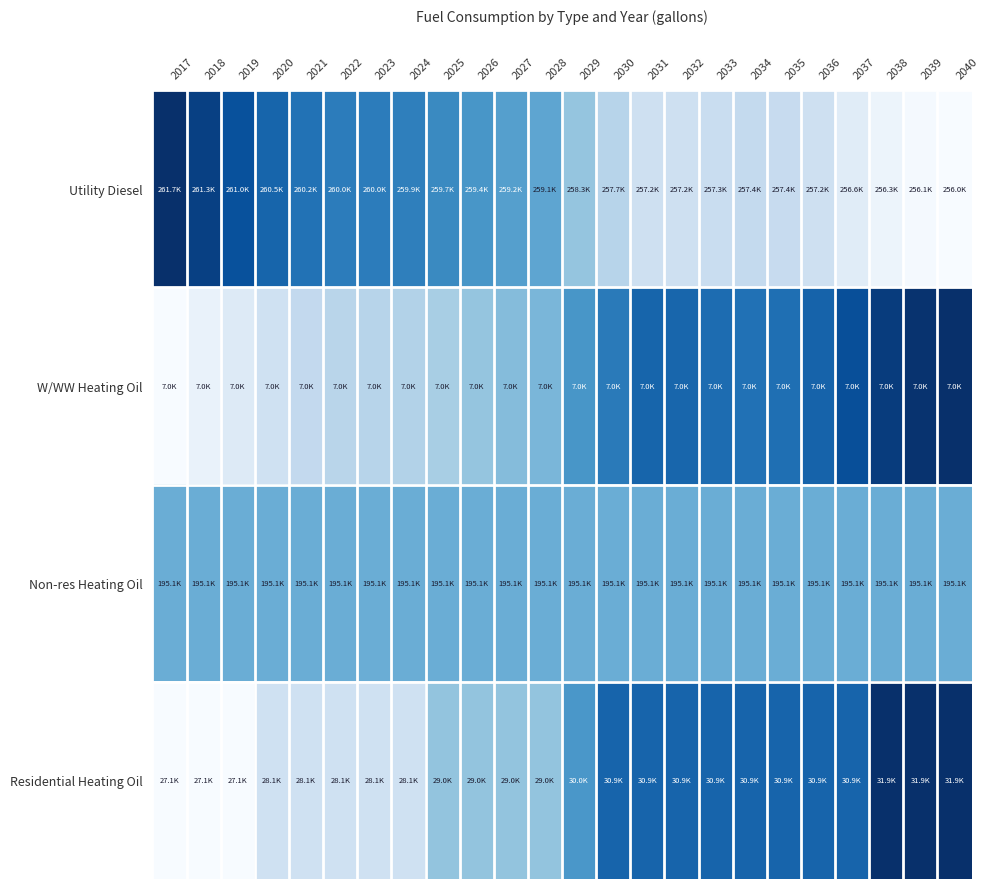

Reading left to right, list all the values displayed in this chart.

Utility Diesel: 2017=1.0	2018=0.9	2019=0.9	2020=0.8	2021=0.7	2022=0.7	2023=0.7	2024=0.7	2025=0.7	2026=0.6	2027=0.6	2028=0.5	2029=0.4	2030=0.3	2031=0.2	2032=0.2	2033=0.2	2034=0.3	2035=0.2	2036=0.2	2037=0.1	2038=0.1	2039=0.0	2040=0.0
W/WW Heating Oil: 2017=0.0	2018=0.1	2019=0.1	2020=0.2	2021=0.3	2022=0.3	2023=0.3	2024=0.3	2025=0.3	2026=0.4	2027=0.4	2028=0.5	2029=0.6	2030=0.7	2031=0.8	2032=0.8	2033=0.8	2034=0.7	2035=0.8	2036=0.8	2037=0.9	2038=1.0	2039=1.0	2040=1.0
Non-res Heating Oil: 2017=0.5	2018=0.5	2019=0.5	2020=0.5	2021=0.5	2022=0.5	2023=0.5	2024=0.5	2025=0.5	2026=0.5	2027=0.5	2028=0.5	2029=0.5	2030=0.5	2031=0.5	2032=0.5	2033=0.5	2034=0.5	2035=0.5	2036=0.5	2037=0.5	2038=0.5	2039=0.5	2040=0.5
Residential Heating Oil: 2017=0.0	2018=0.0	2019=0.0	2020=0.2	2021=0.2	2022=0.2	2023=0.2	2024=0.2	2025=0.4	2026=0.4	2027=0.4	2028=0.4	2029=0.6	2030=0.8	2031=0.8	2032=0.8	2033=0.8	2034=0.8	2035=0.8	2036=0.8	2037=0.8	2038=1.0	2039=1.0	2040=1.0